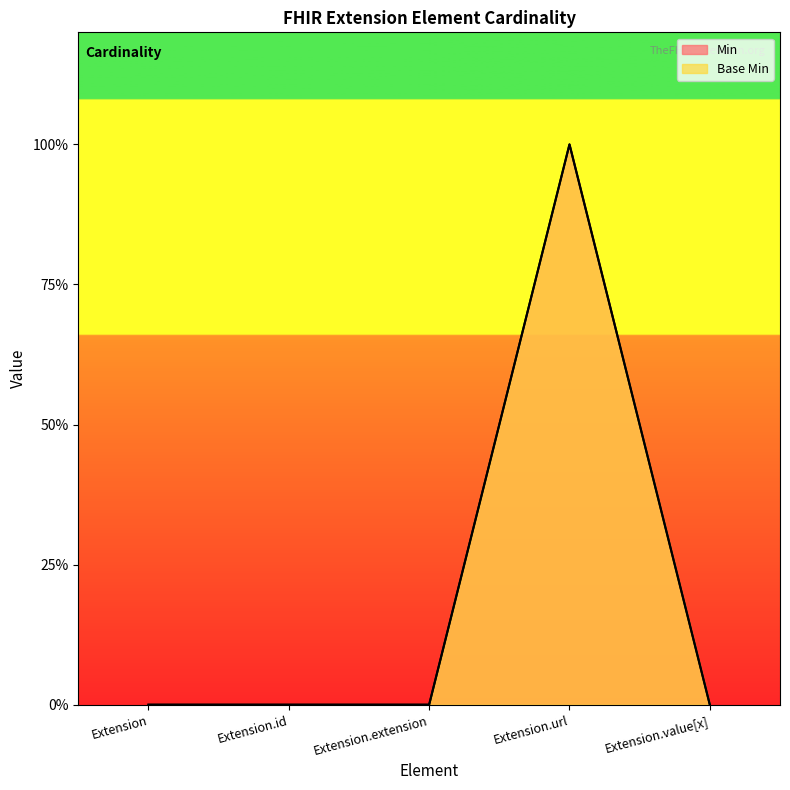

Which series changed the most between Extension.extension and Extension.url?

Min